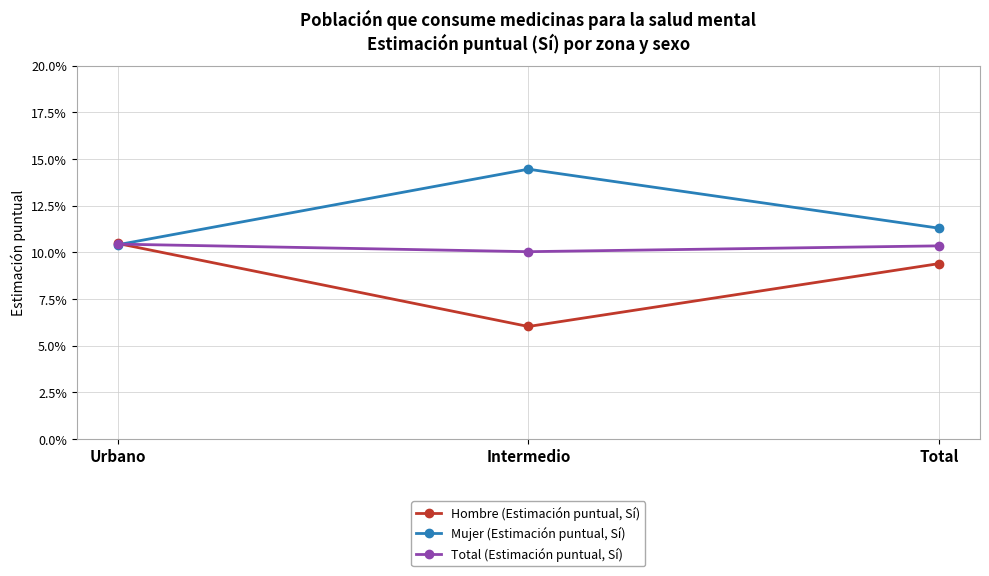

At how many categories does at least one series exceed 0?

3